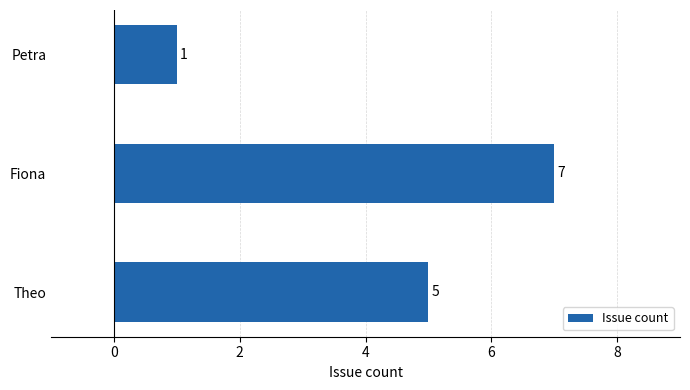

List the labels in order of value, largest first.

Fiona, Theo, Petra